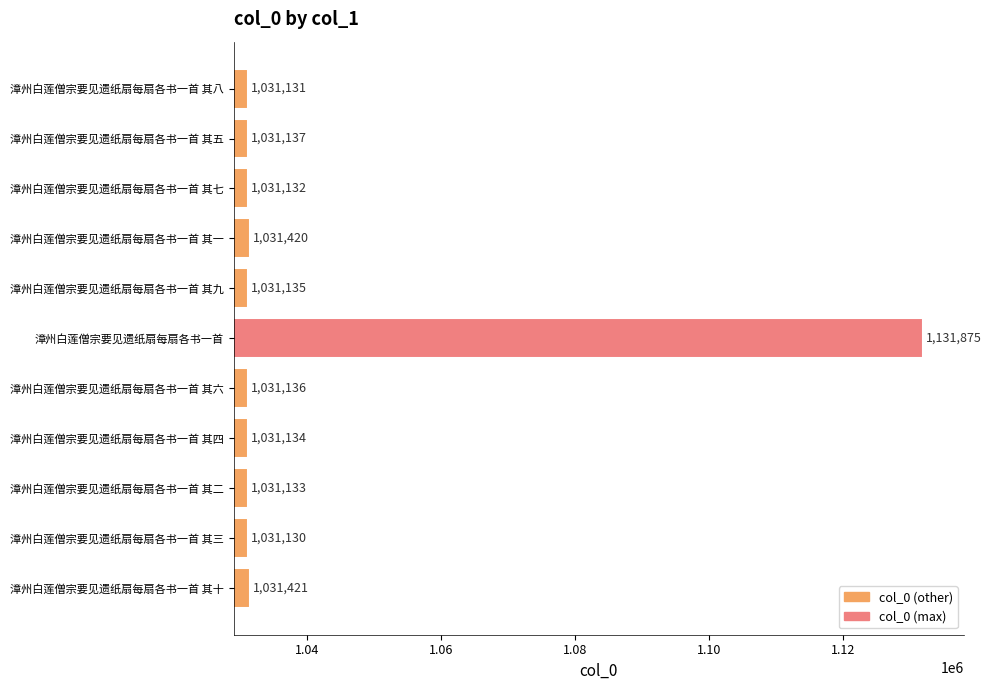

The value at 漳州白莲僧宗要见遗纸扇每扇各书一首 其六 is 1621894. True or false?

False